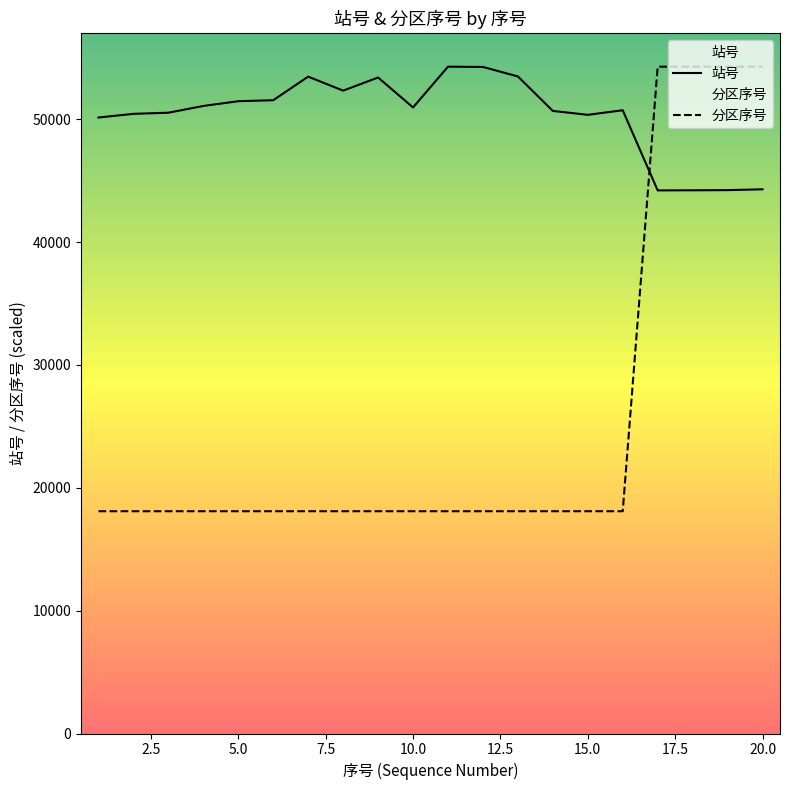

How many intersections are there between 分区序号 and 站号?

1